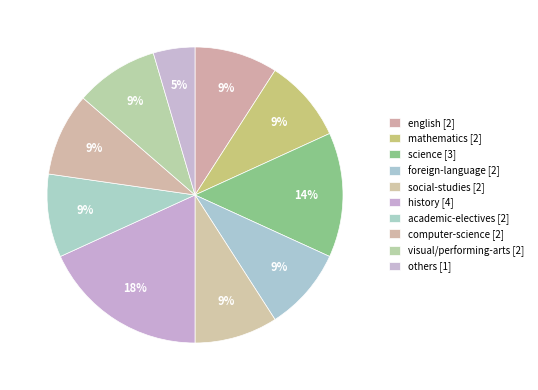

Does academic-electives account for over 50% of the chart?

No